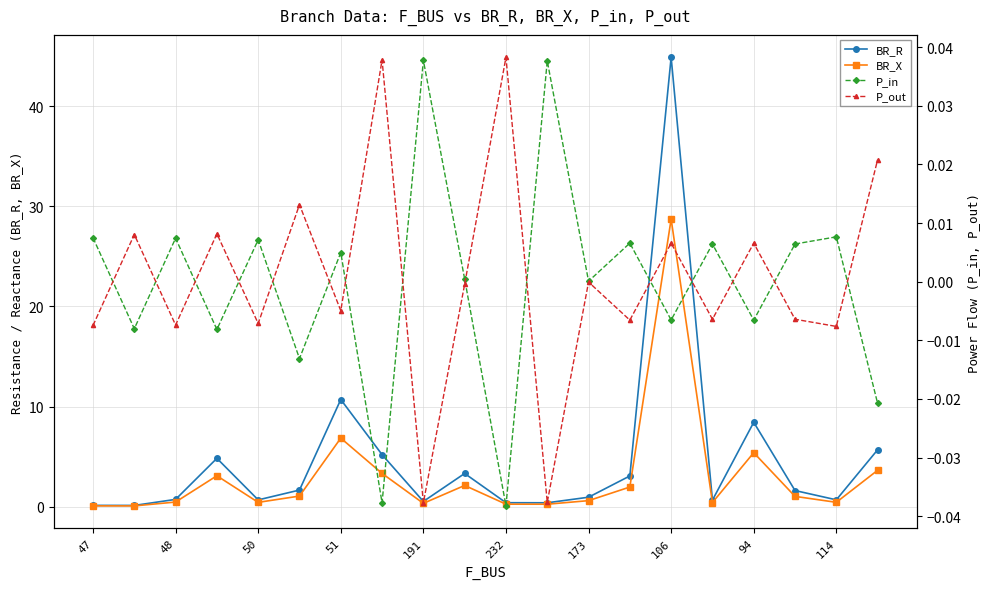

What is the highest value of the BR_X series?

28.7